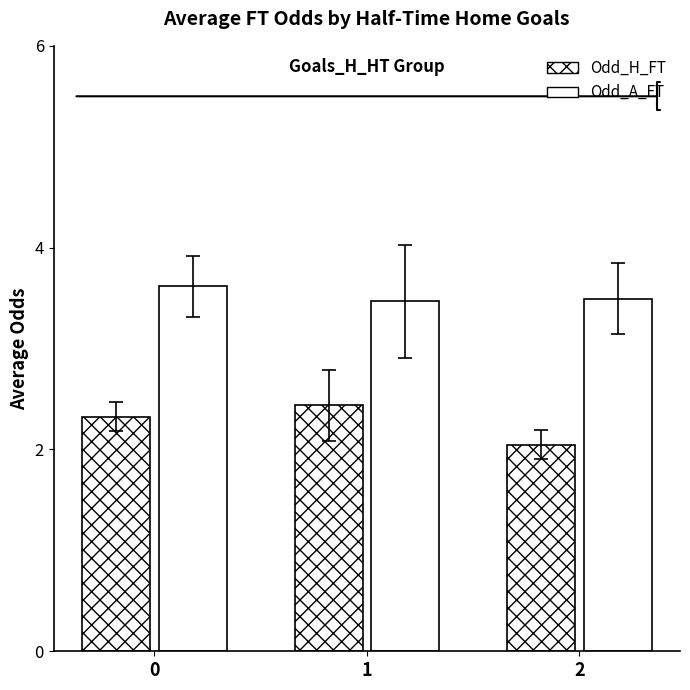

How many bars are there in each group?

2